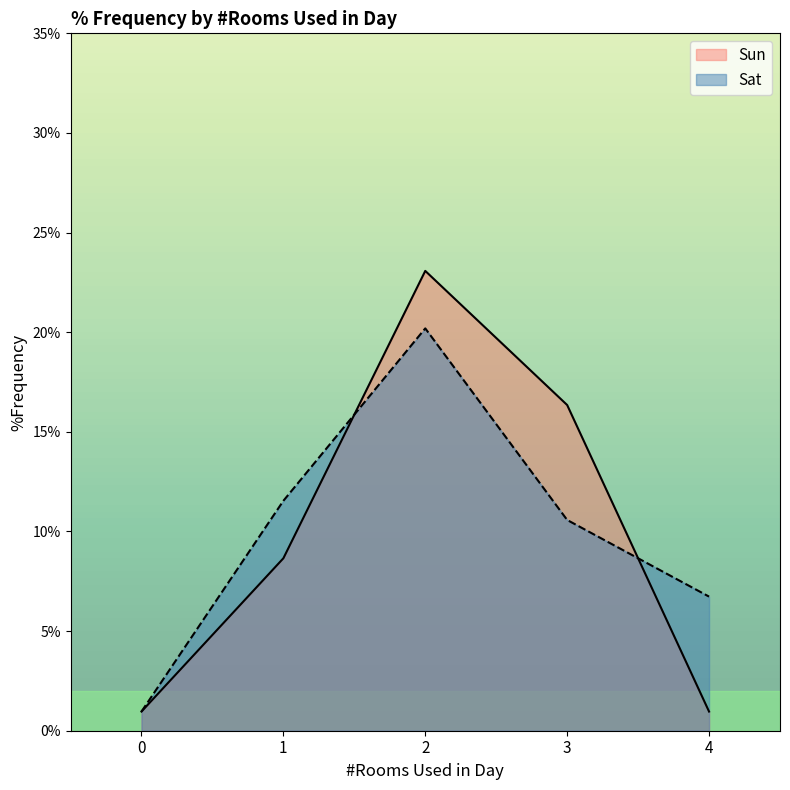

Reading left to right, what are all the values shown in this chart?

Sun: 0.0	0.1	0.2	0.2	0.0
Sat: 0.0	0.1	0.2	0.1	0.1